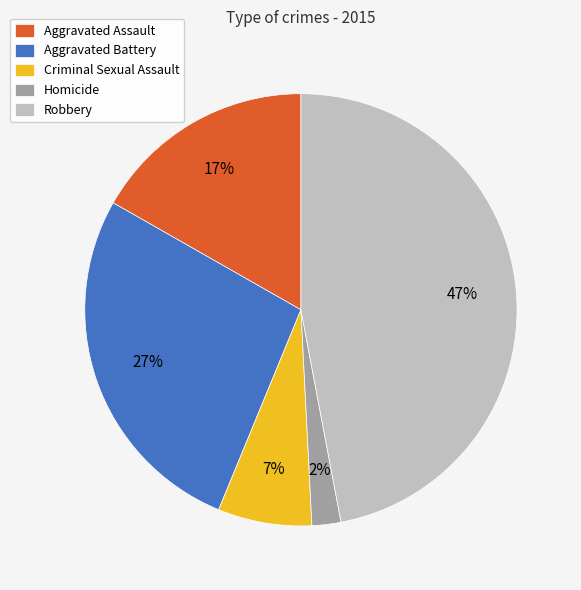

Which category has the biggest portion of the pie?

Robbery